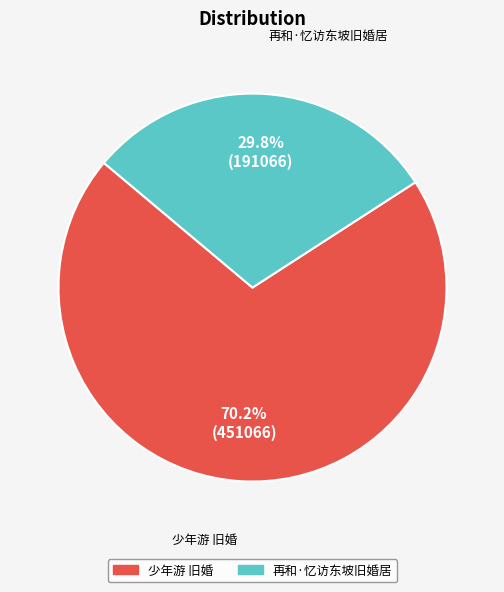

Count the number of slices in the pie.

2